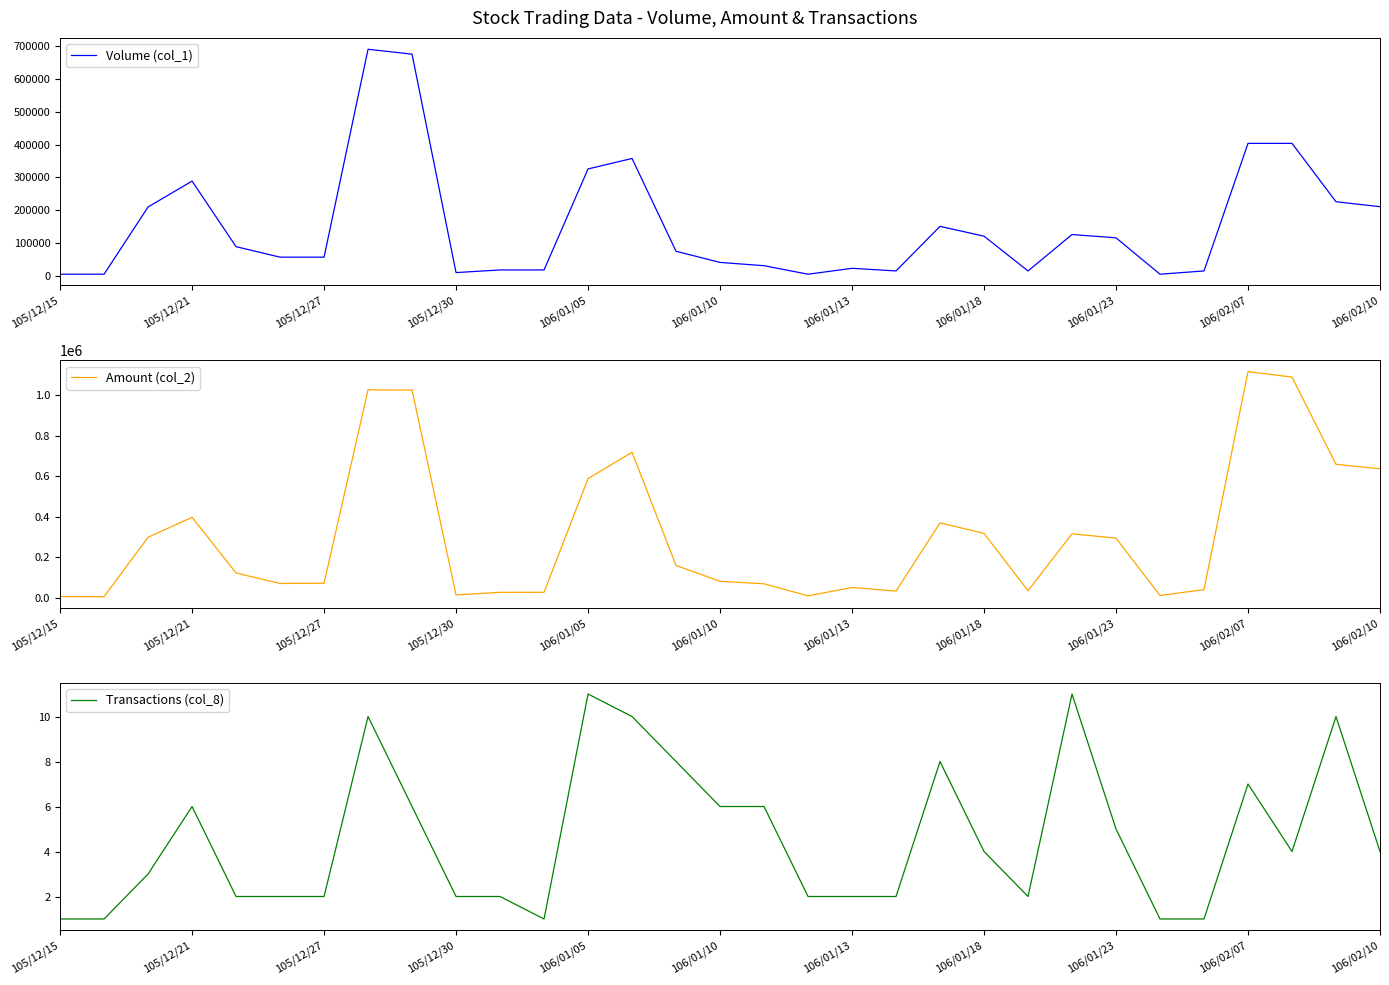

At 19, list the series in order from largest to smallest.

Amount (col_2), Volume (col_1), Transactions (col_8)